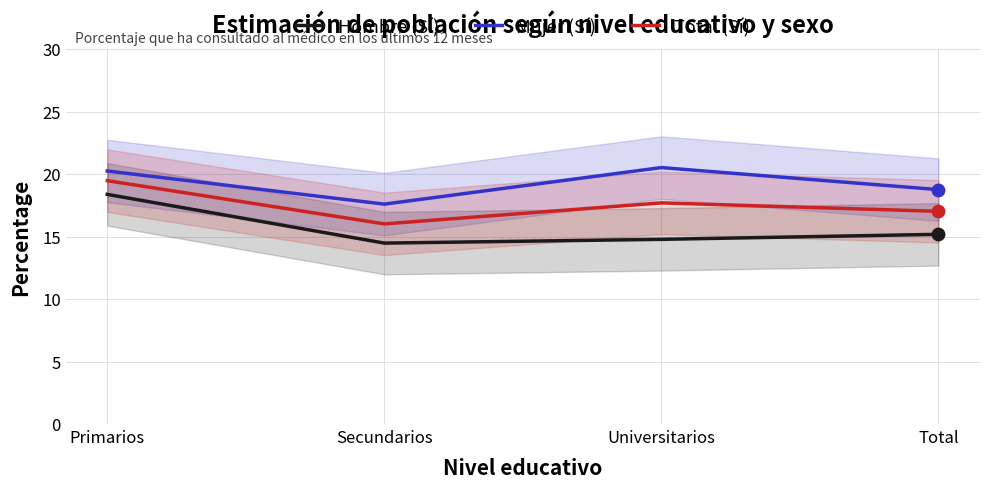

Which series reaches the minimum Y coordinate?

Hombre (Sí)